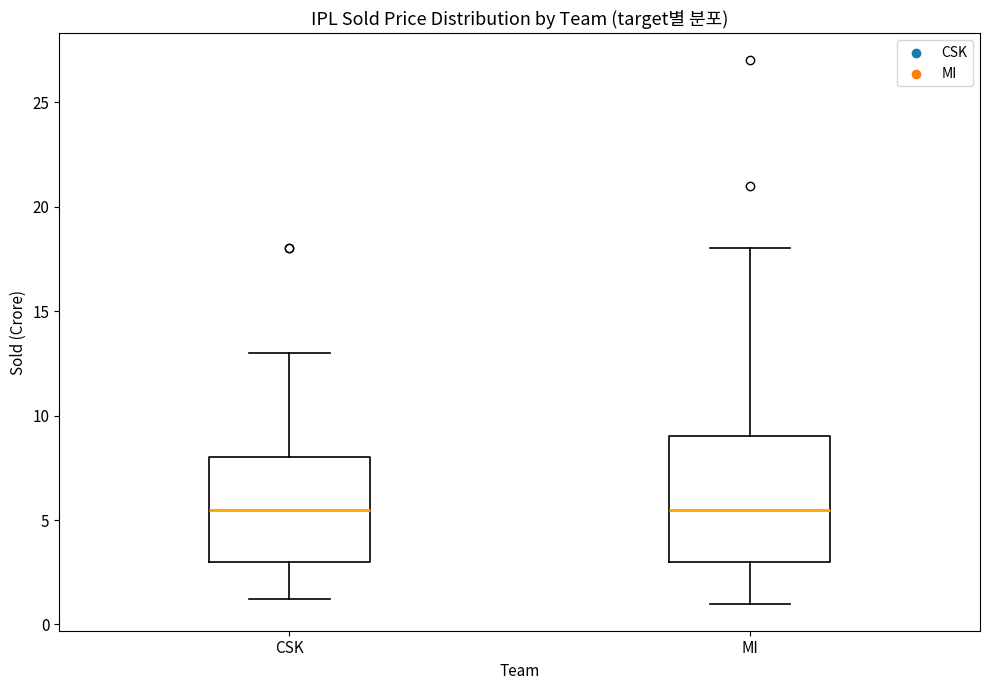

Reading left to right, transcribe this box plot: for each box, give where its median line is, the range the box spans, and where its two whiskers end, as read against the y-axis. The values are not printed on the chart, so give them approximately, as read against the axis.

CSK: median 5.5, box 3.0 to 8.0, whiskers 1.0 to 13.0
MI: median 5.5, box 3.0 to 9.0, whiskers 1.0 to 18.0